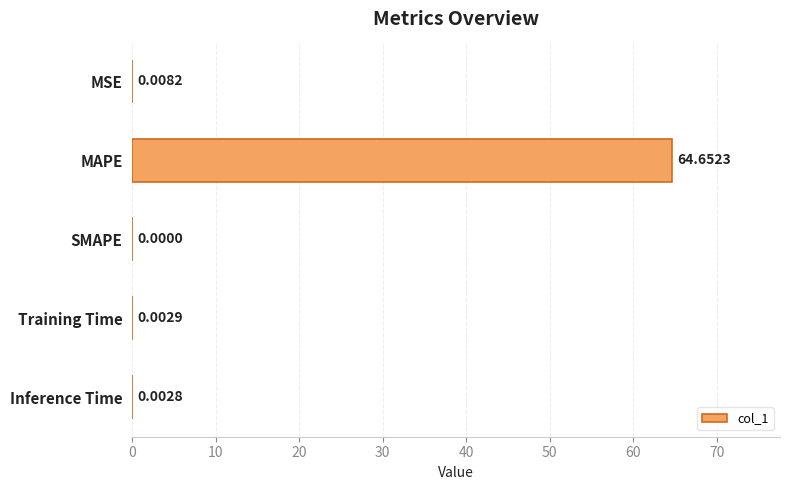

Which label corresponds to the largest value in the chart?

MAPE